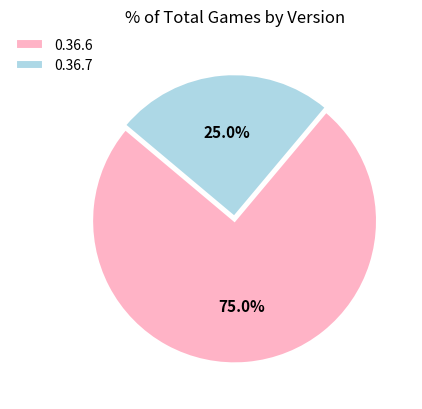

Combined, what portion of the pie is 0.36.6 and 0.36.7?

100.0%